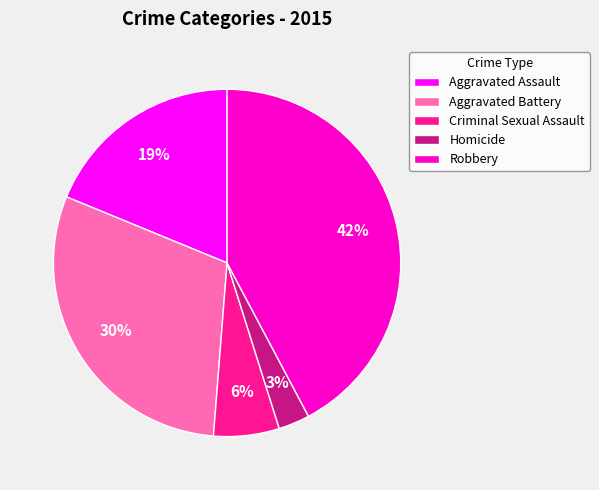

Does Aggravated Battery represent more than half of the total?

No